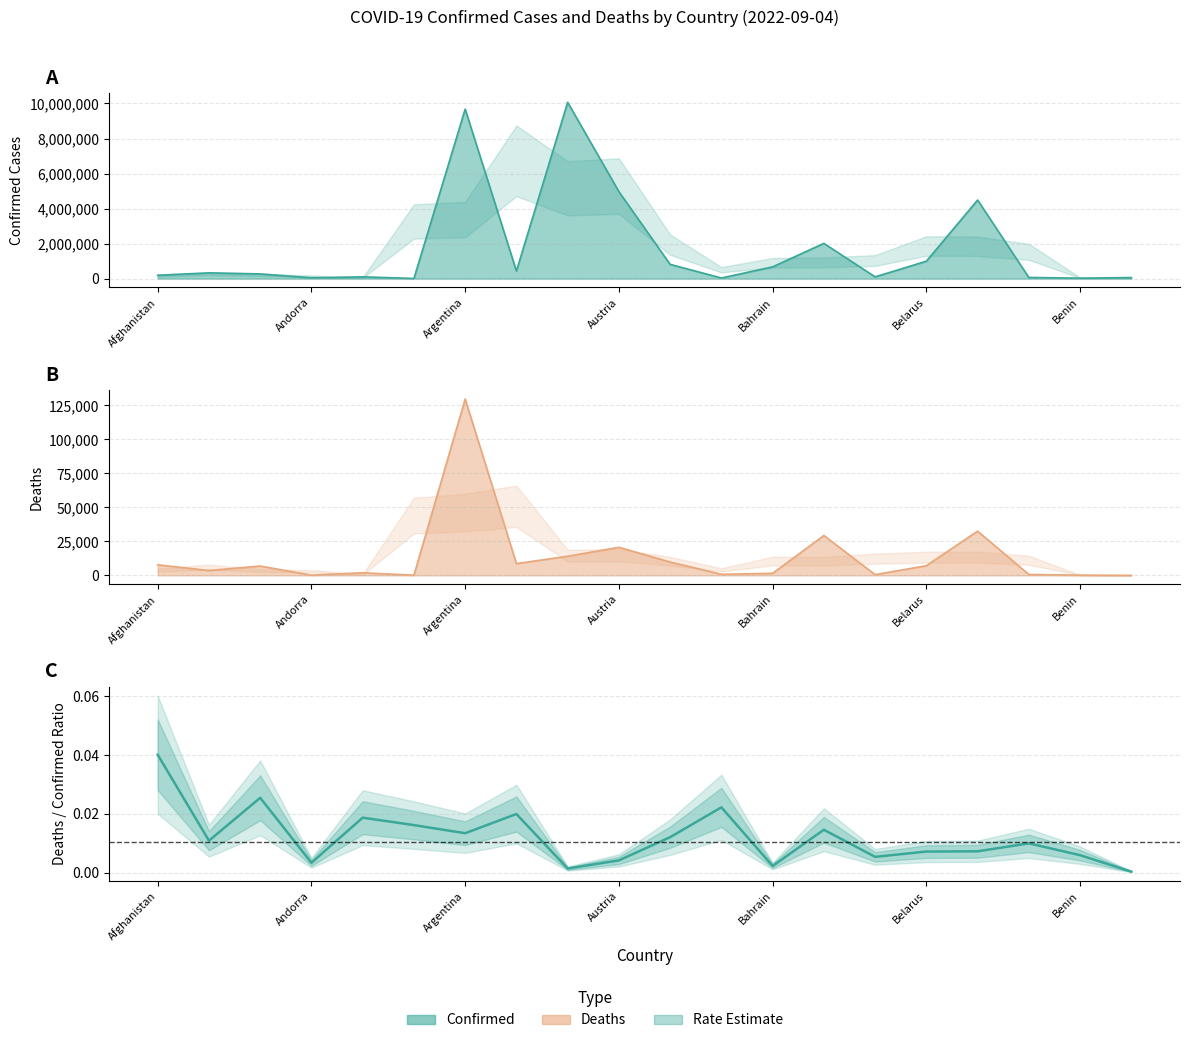

True or false: the data shows 0.0 at 16.

True